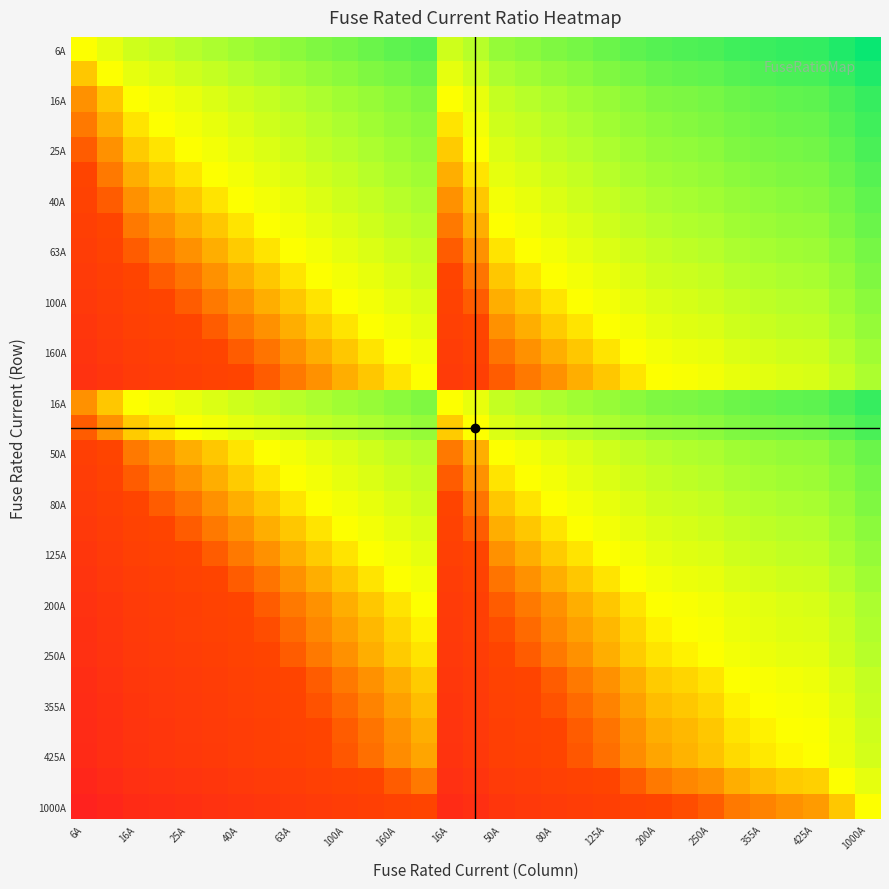

How many distinct data groups are displayed?

31